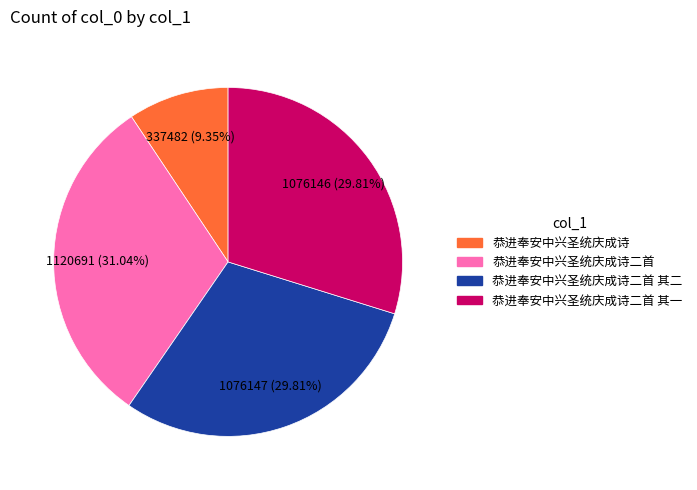

How many slices are in this pie chart?

4